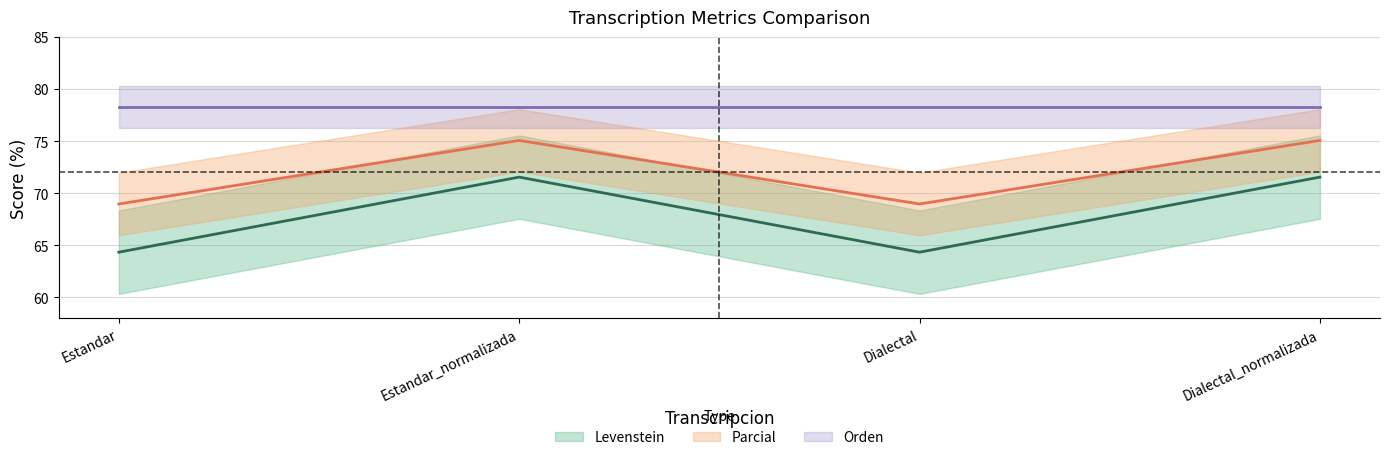

Is the value of Levenstein at Dialectal greater than the value of Parcial at Dialectal_normalizada?

No